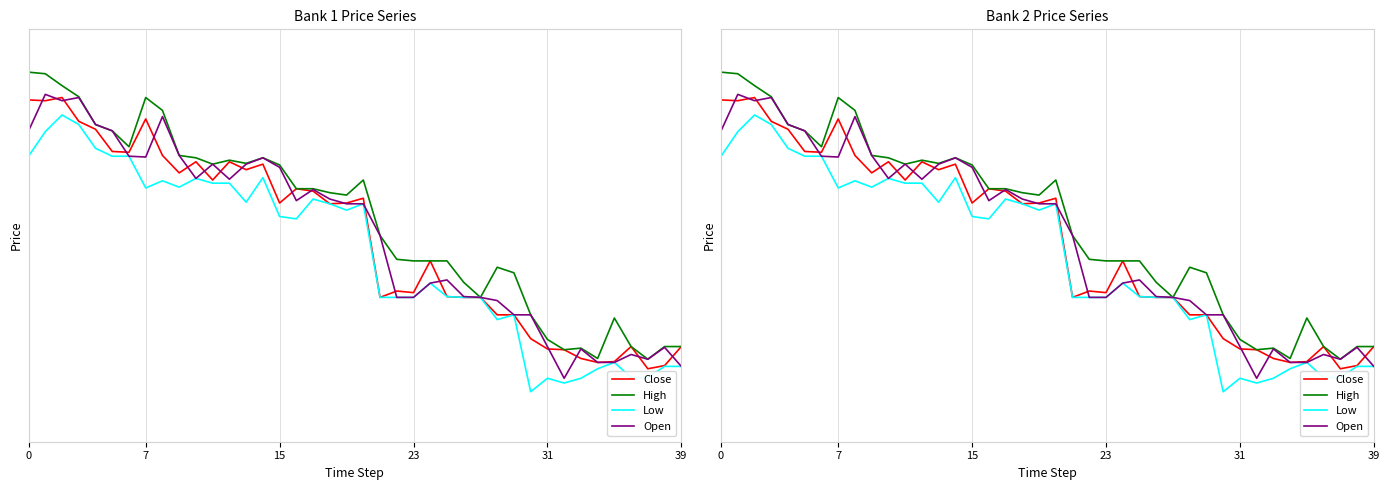

Where is Low nearest to the value 121?

24